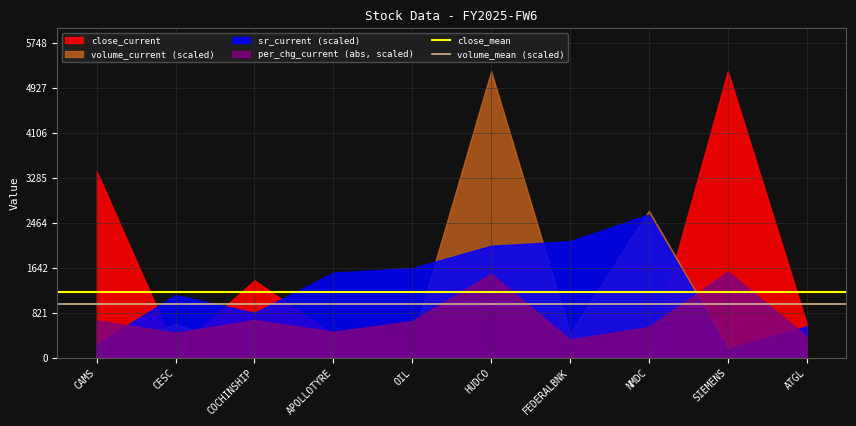

Which category has the highest value in the volume_mean (scaled) series?

CAMS